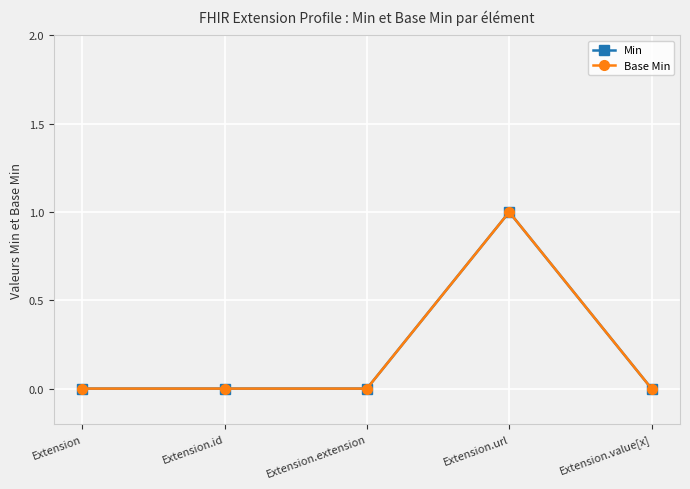

Does the chart have visible grid lines?

Yes